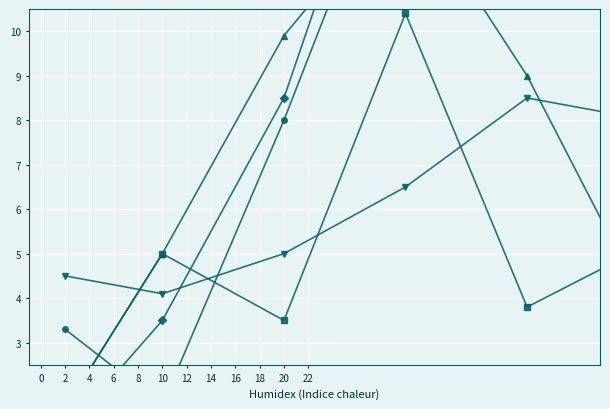

Rank the series by their maximum value, from highest to lowest.

Leve EXP (avg), Leve Gil (avg /100), LevePriceHQ (avg /10000), currentAveragePriceHQ (avg /10000), currentAveragePrice (avg /10000)